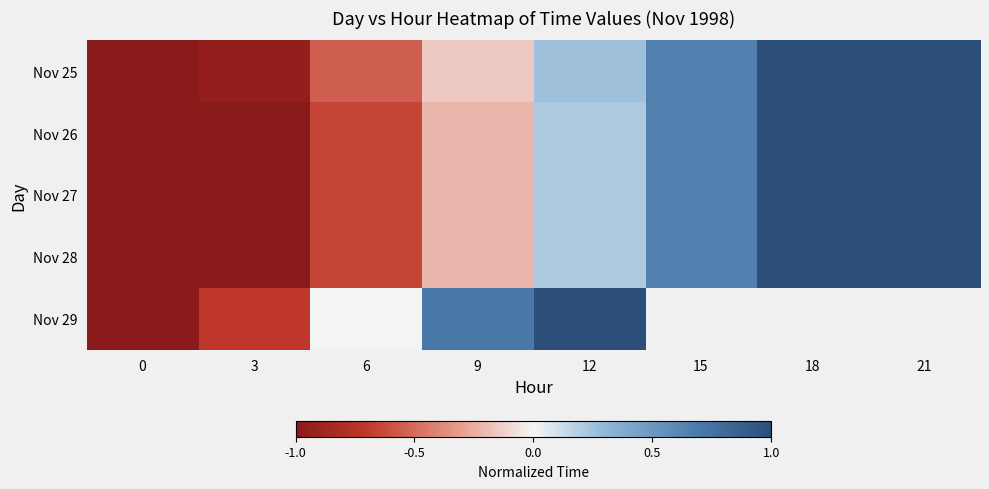

What is the difference between the maximum and minimum values in the Nov 28 series?

2.0